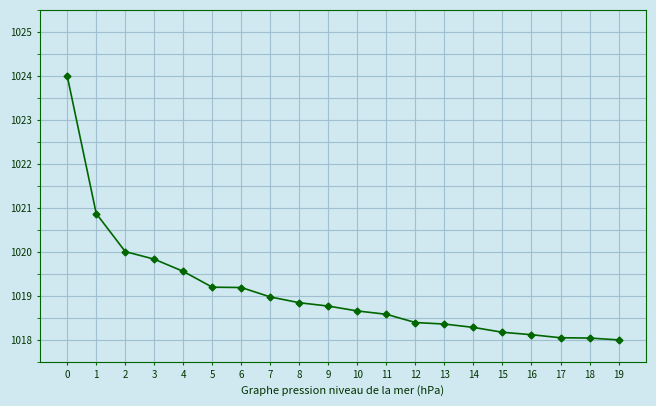

Is this an area chart (filled region under the line)?

No